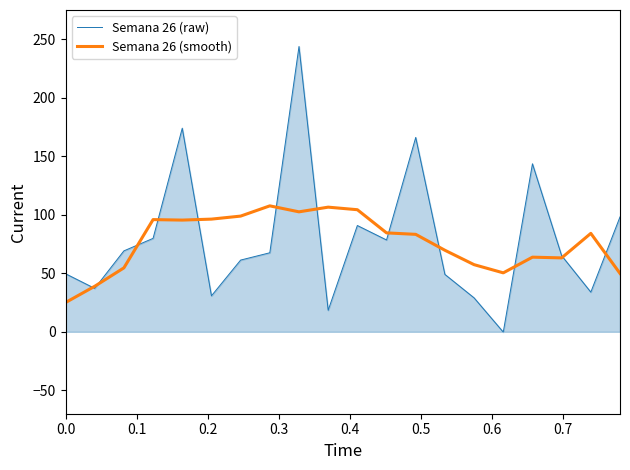

Which series has the widest spread of values?

Semana 26 (raw)